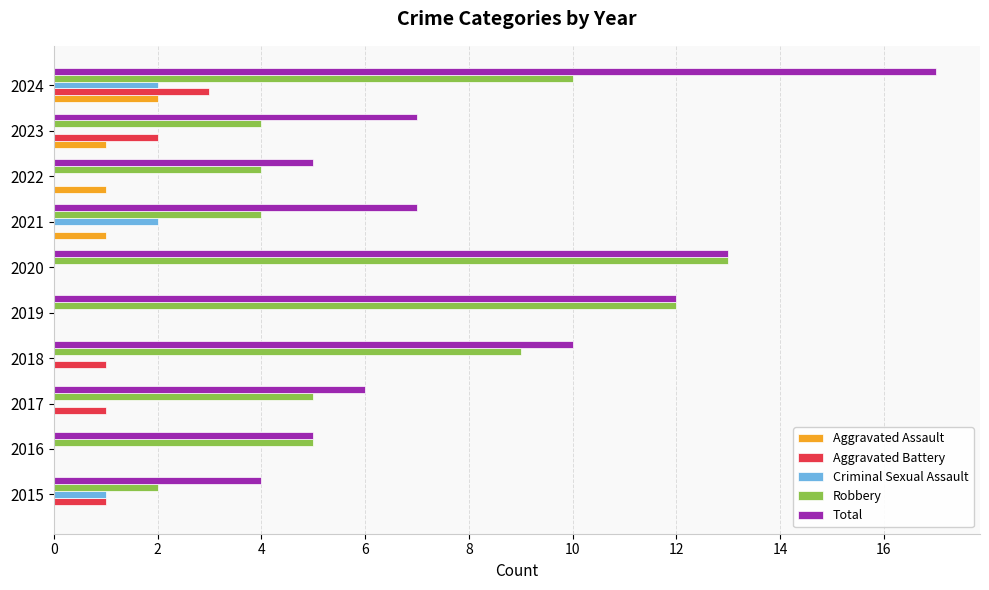

Which category has the highest value in the Robbery series?

2020